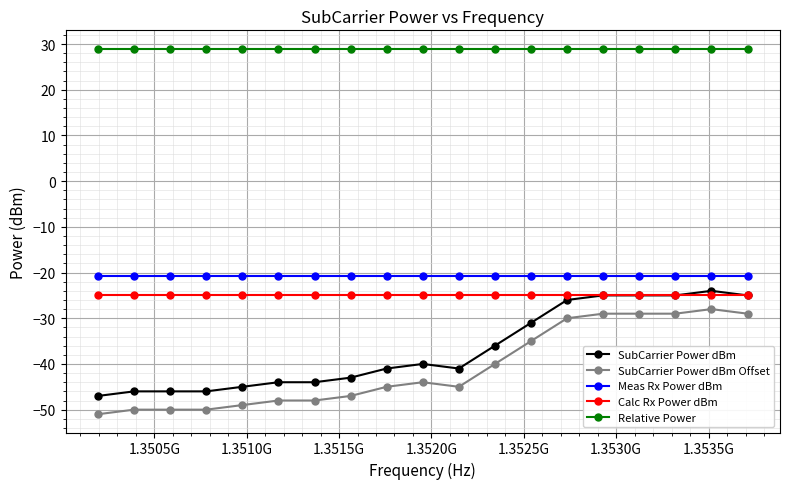

What is the value of the Relative Power point at the 6th from the left?

29.0